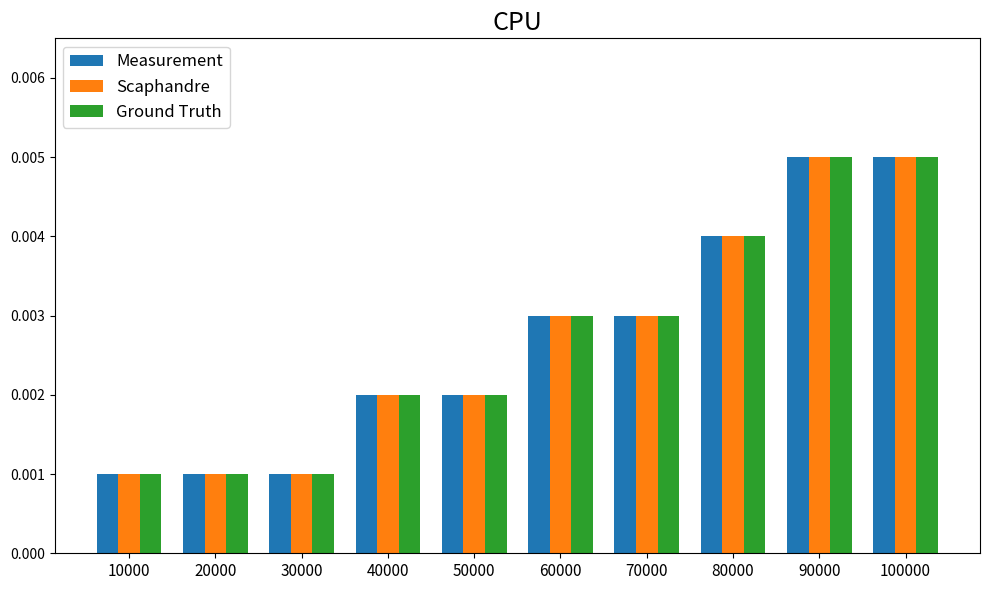

At how many categories does at least one series exceed 0?

10